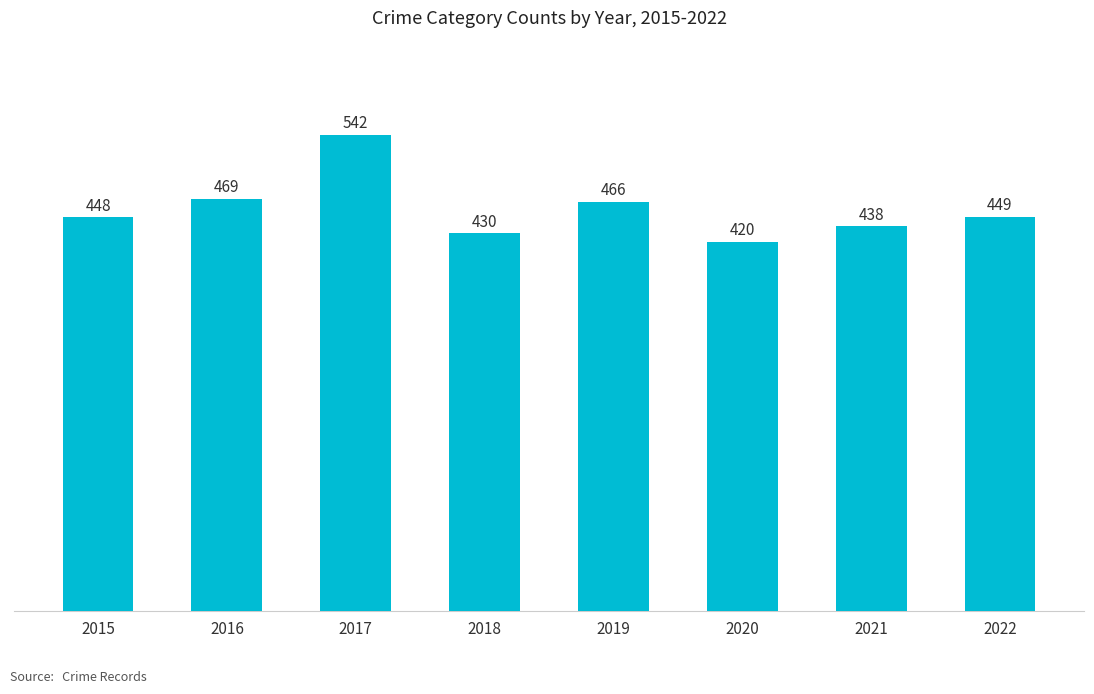

What is the change in value from 2020 to 2022?

+29